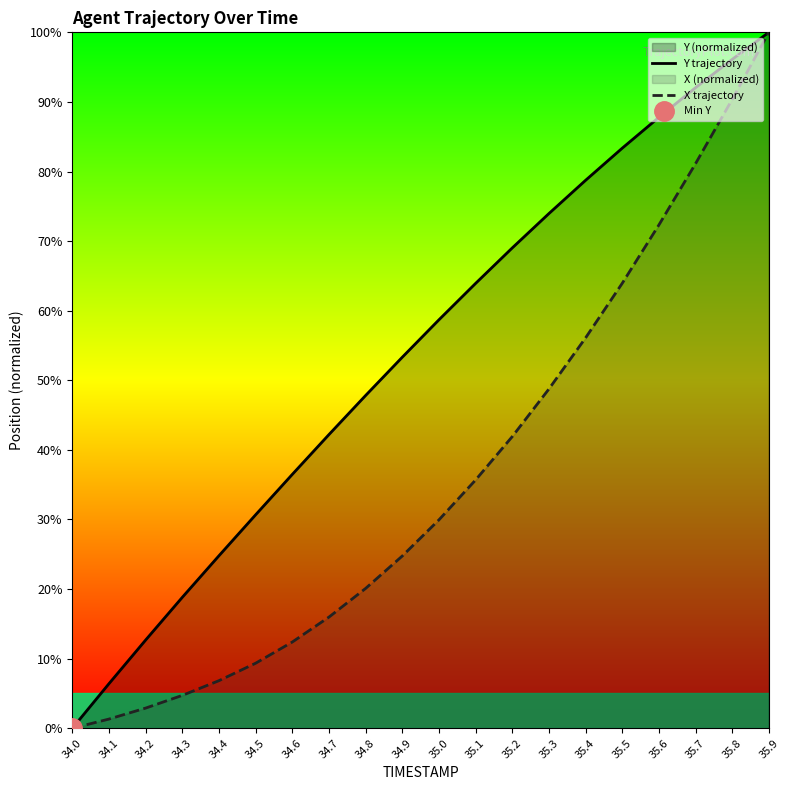

The Y trajectory series shows 12.9 at 34.4. True or false?

False